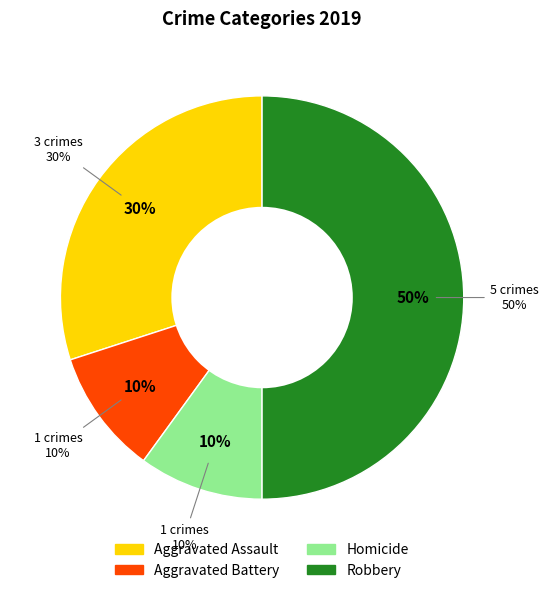

To the nearest percent, what is the average slice percentage?

25%